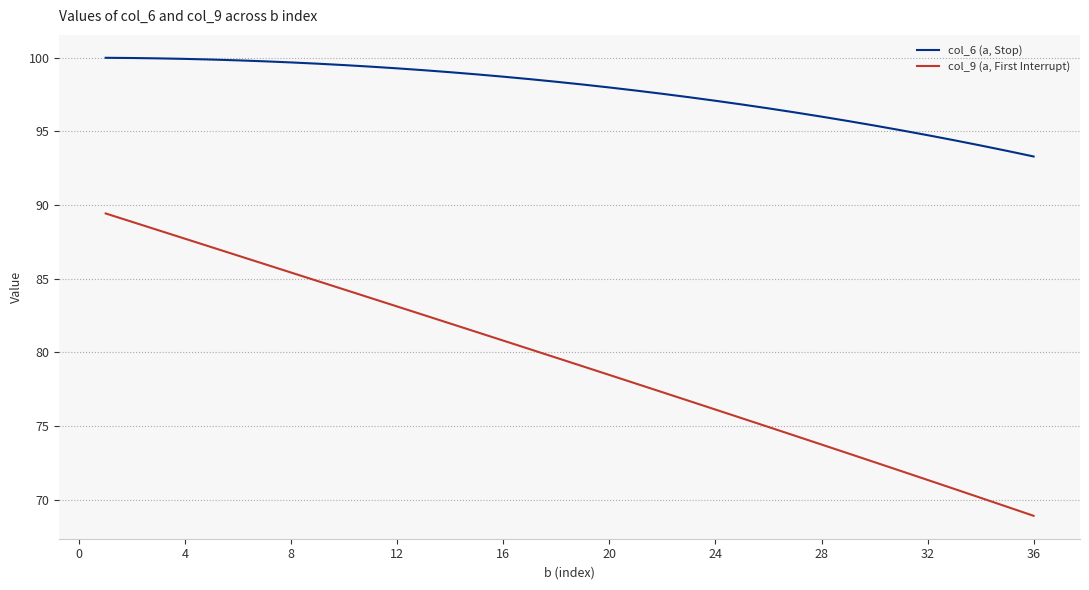

What is the difference between the maximum and minimum values in the col_9 (a, First Interrupt) series?

20.5